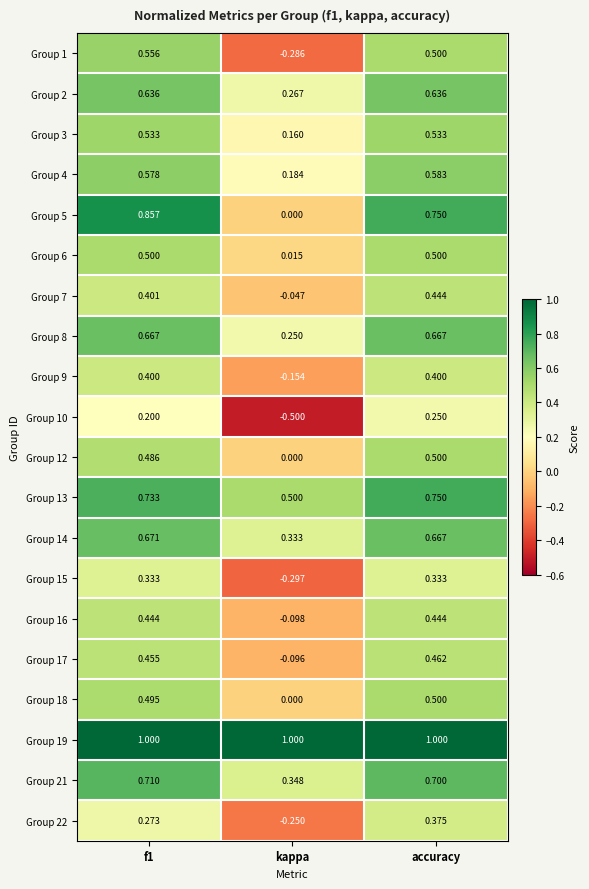

Which series has the largest range (max minus min)?

Group 5